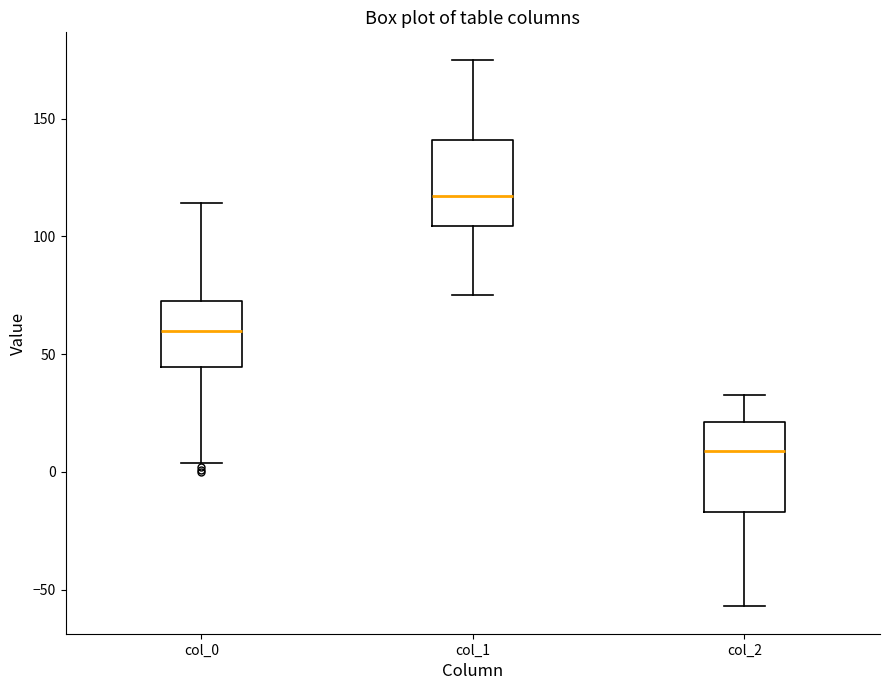

Reading left to right, transcribe this box plot: for each box, give where its median line is, the range the box spans, and where its two whiskers end, as read against the y-axis. The values are not printed on the chart, so give them approximately, as read against the axis.

col_0: median 60, box 45 to 75, whiskers 5 to 115
col_1: median 115, box 105 to 140, whiskers 75 to 175
col_2: median 10, box -15 to 20, whiskers -55 to 35